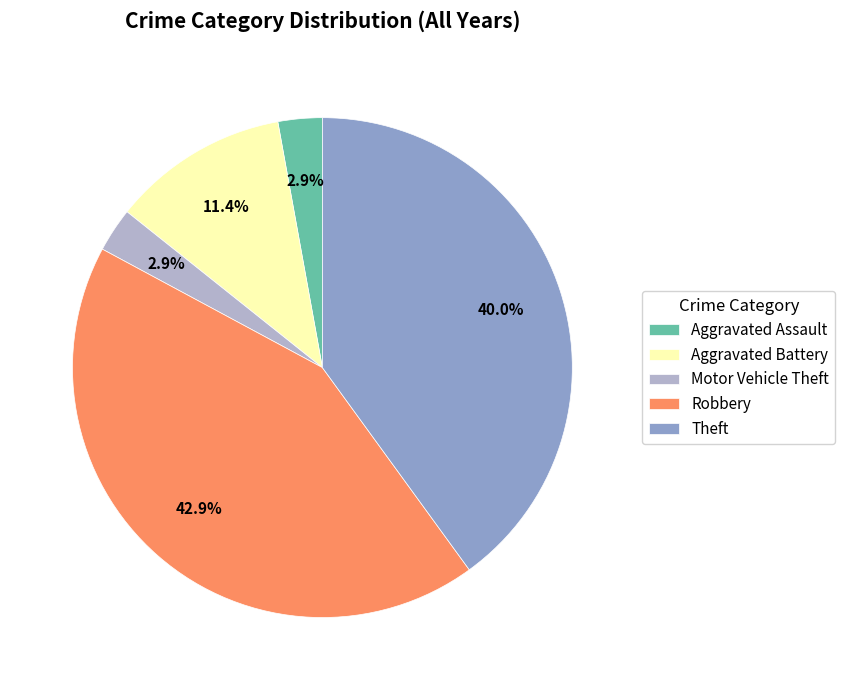

To the nearest percent, what is the combined percentage of Theft and Aggravated Battery?

51%